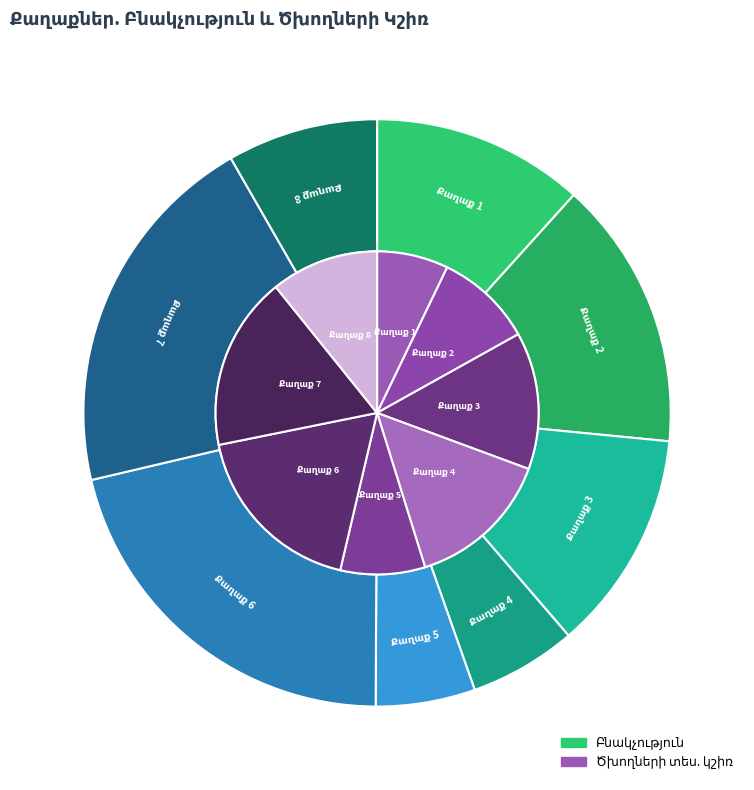

What is the change in value from Քաղաք 3 to Քաղաք 8?

-87275.0